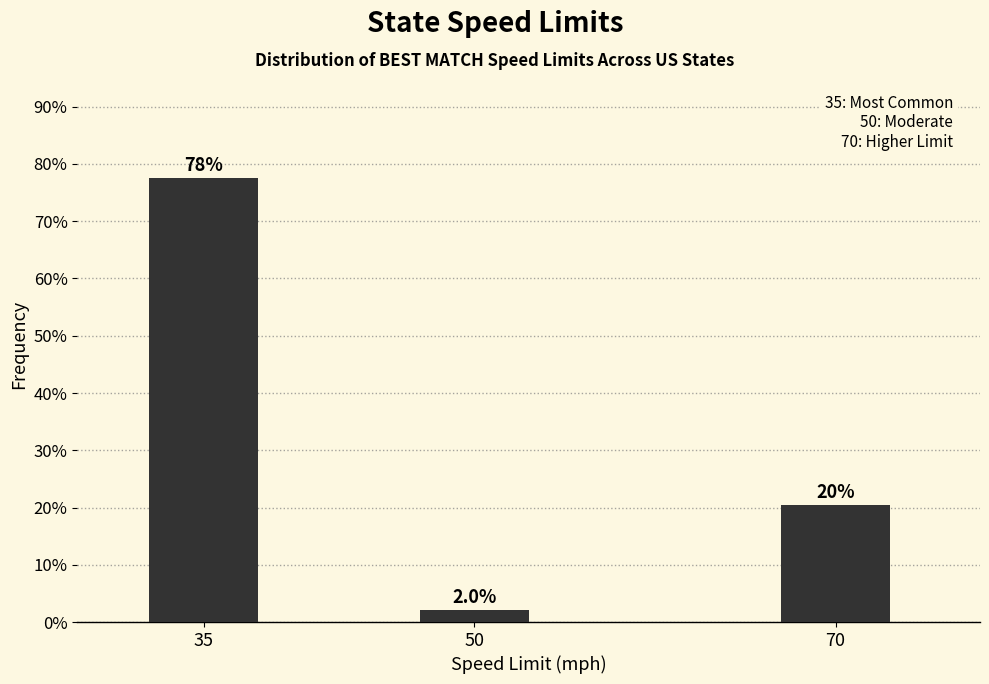

How many bars are there in total?

3